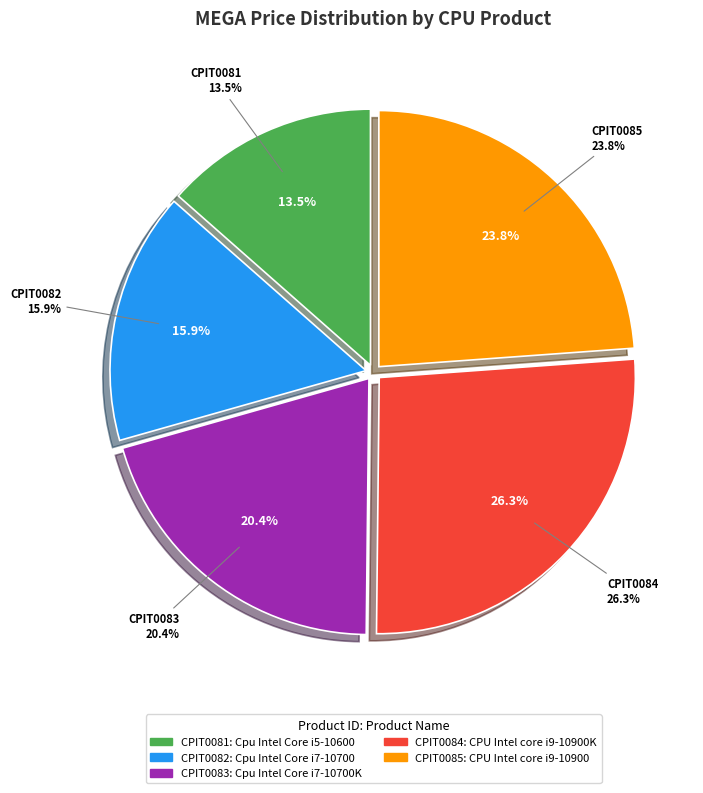

To the nearest percent, what is the difference between the largest and smallest slice percentages?

13%